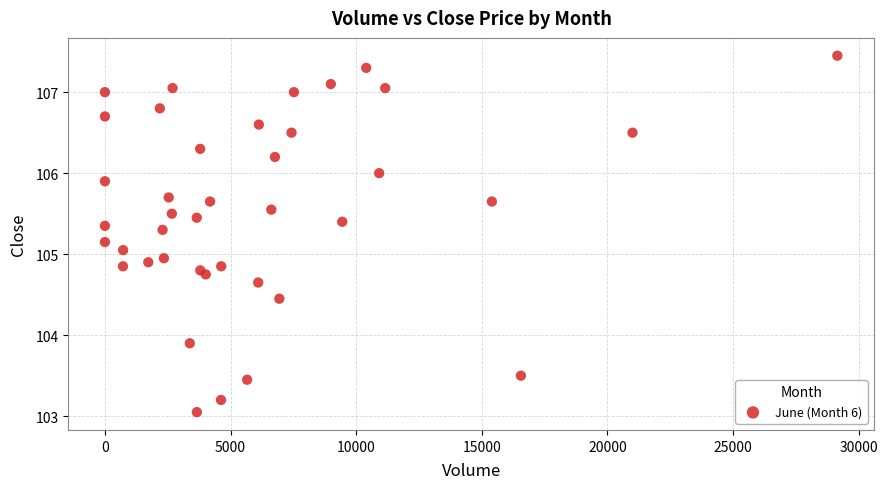

What is the range of Y values (max minus min)?

4.4